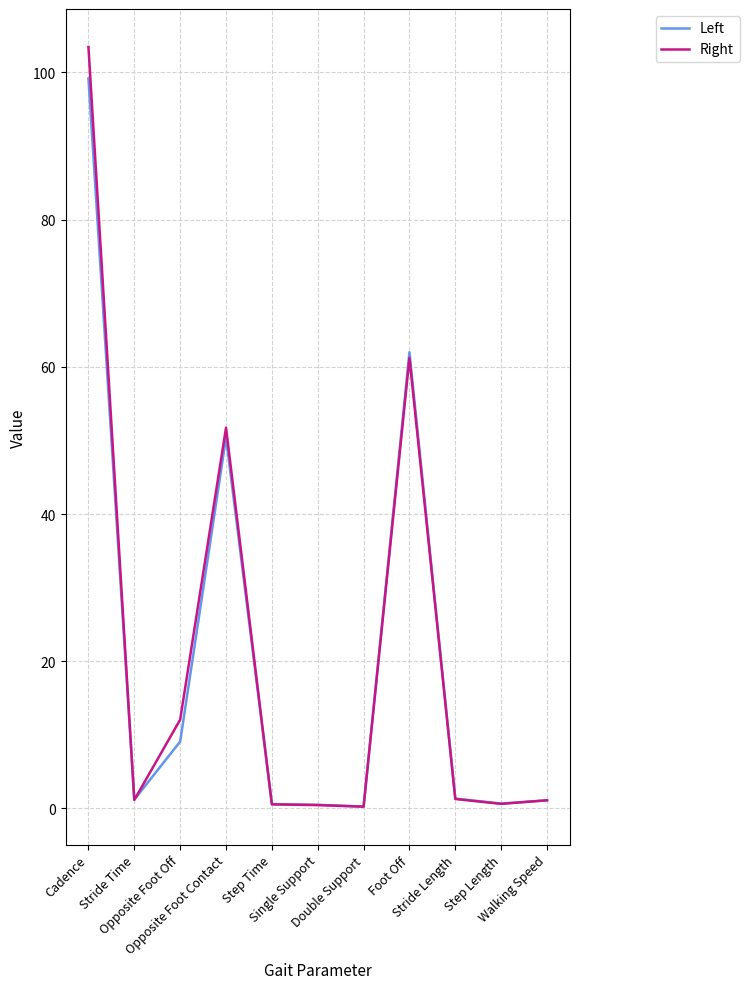

Which series has the widest spread of values?

Right